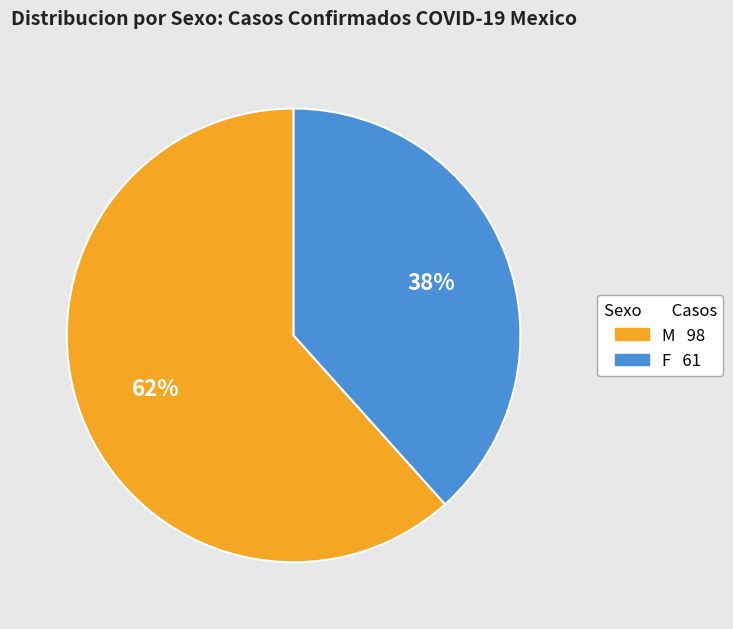

Which has a higher value, M or F?

M